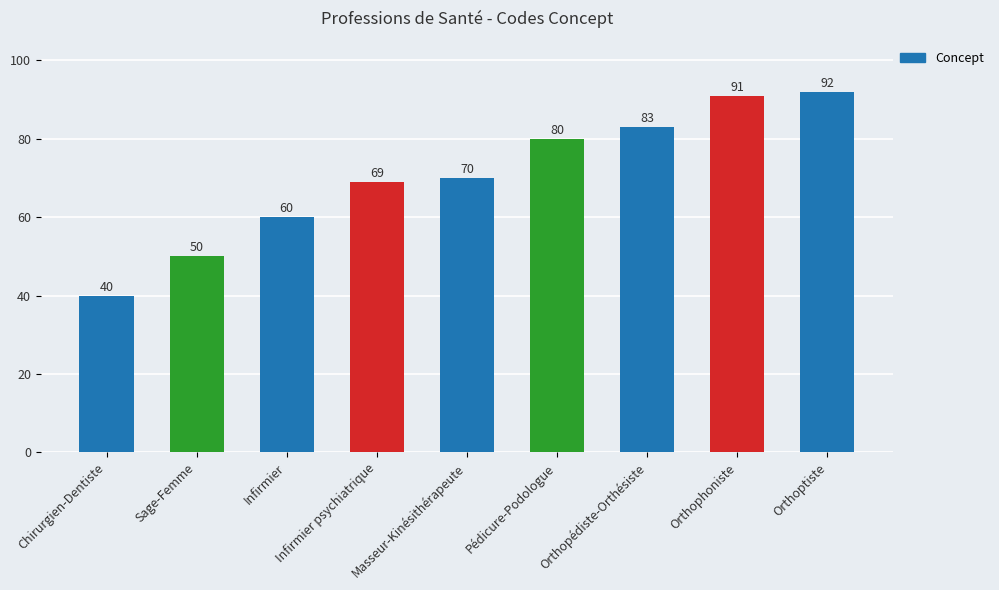

List the labels in order of value, smallest first.

Chirurgien-Dentiste, Sage-Femme, Infirmier, Infirmier psychiatrique, Masseur-Kinésithérapeute, Pédicure-Podologue, Orthopédiste-Orthésiste, Orthophoniste, Orthoptiste